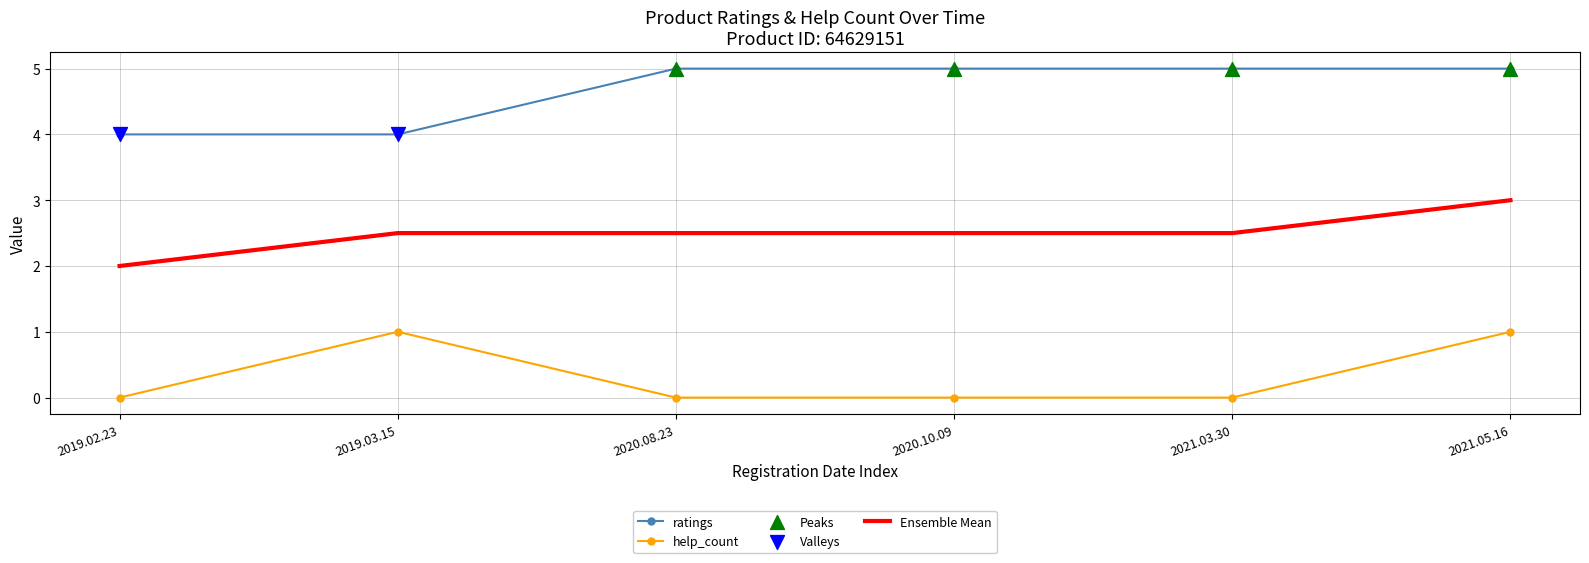

Which series has the largest total across all categories?

ratings